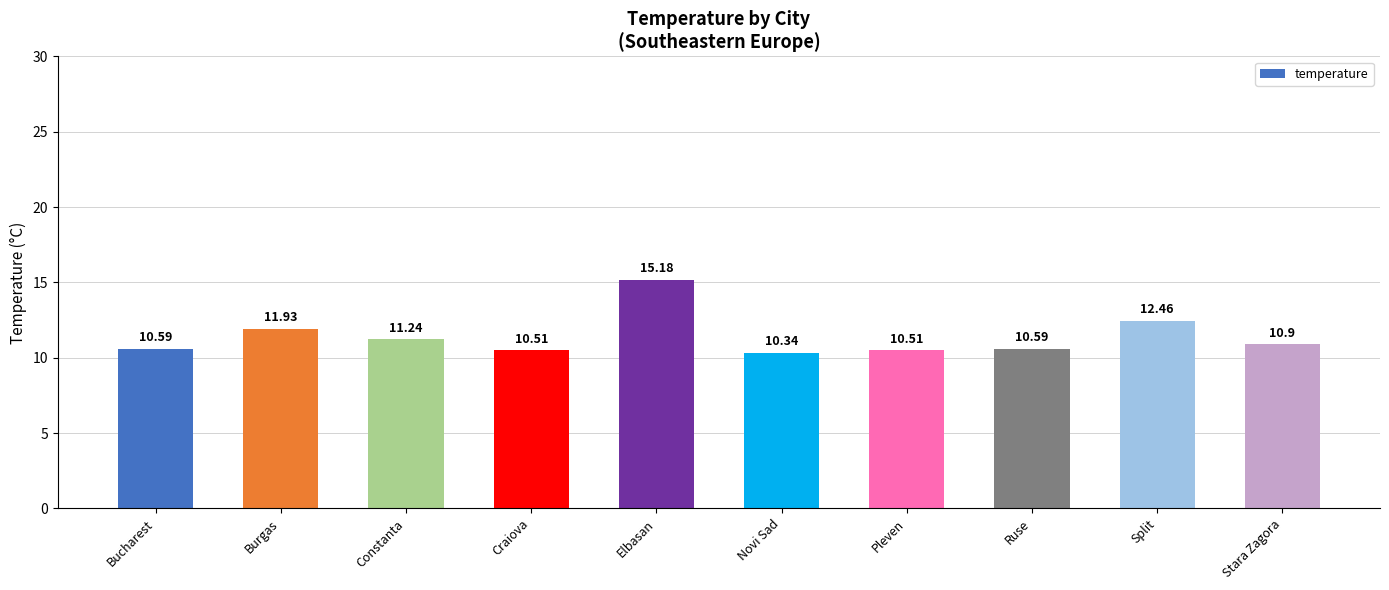

What is the ratio of the value at Novi Sad to the value at Split?

0.8